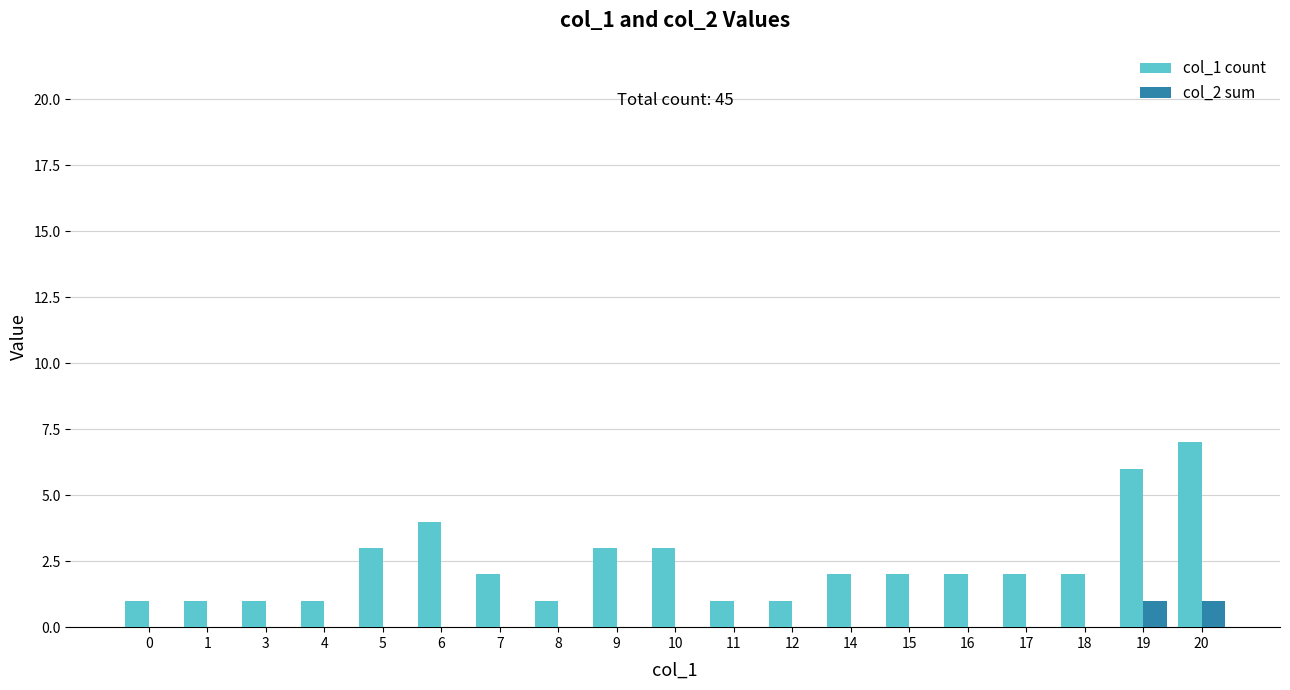

The value of col_2 sum at 0 is 0. True or false?

True